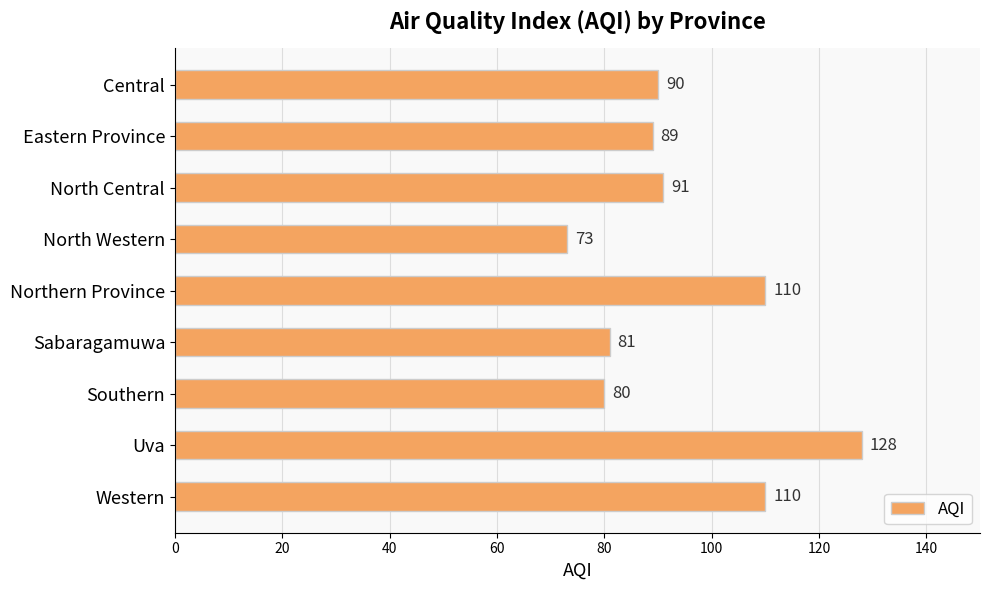

Reading bottom to top, transcribe all the data shown in this chart.

110	128	80	81	110	73	91	89	90